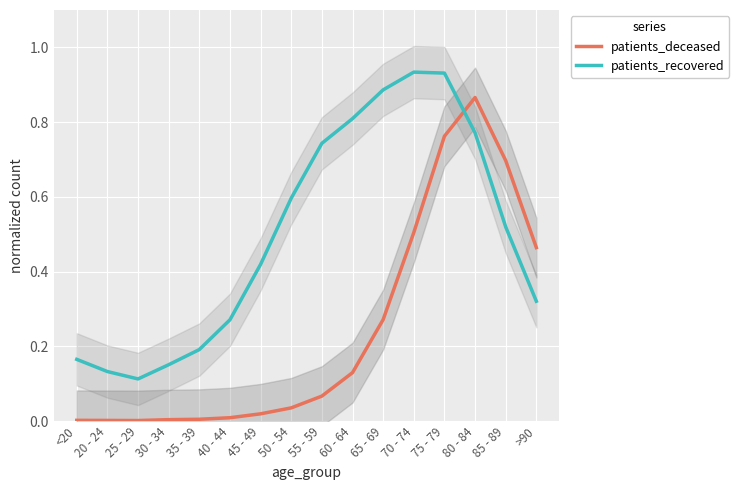

Between 40 - 44 and 45 - 49, which series saw the biggest shift?

patients_recovered